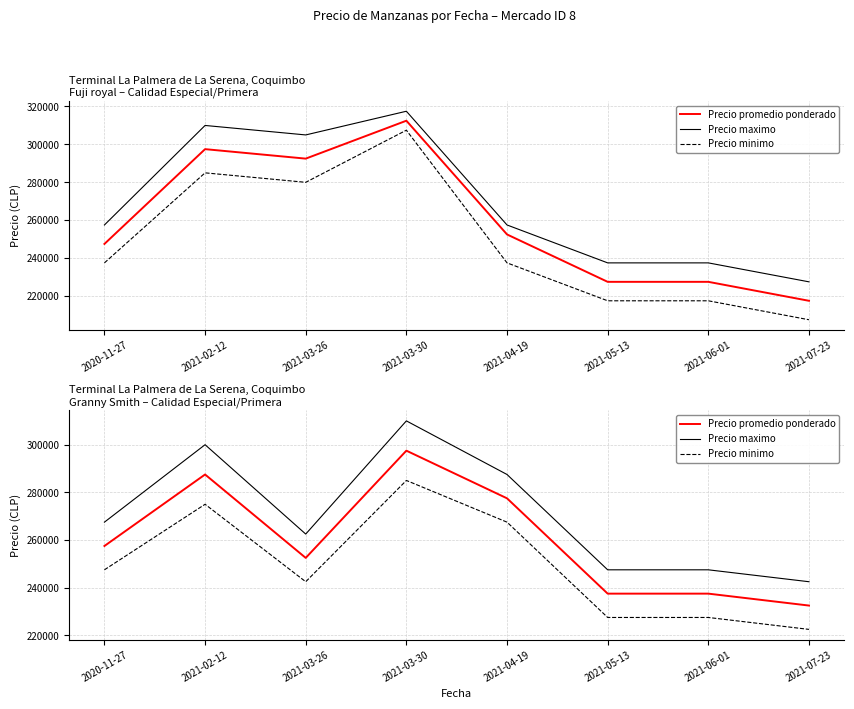

True or false: Precio minimo and Precio maximo intersect in this chart.

False